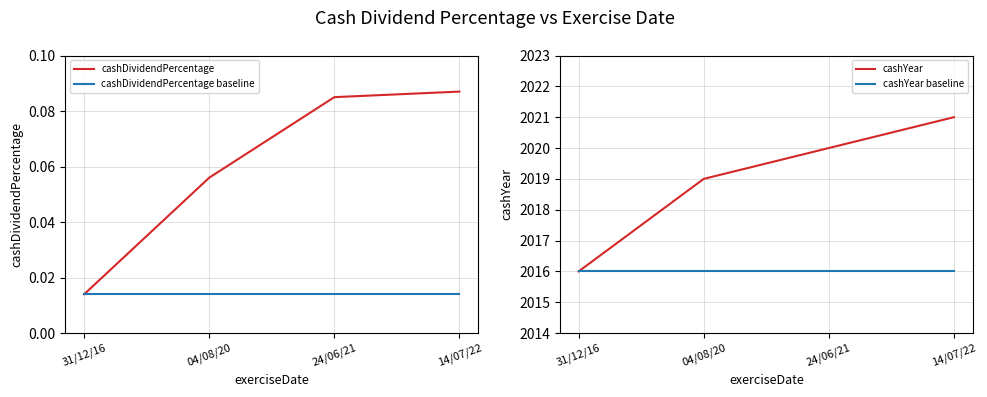

True or false: cashYear baseline has more than 0 points higher than both neighbors.

False